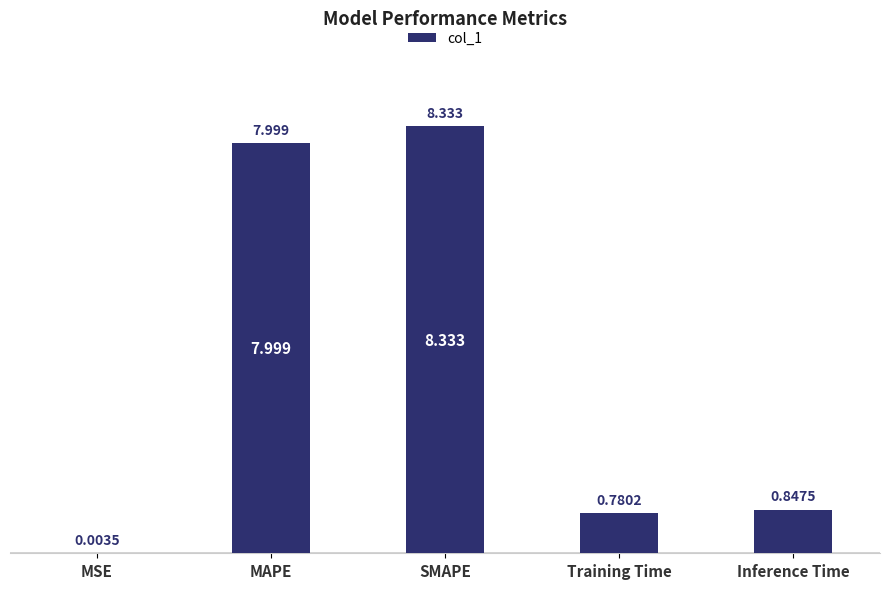

Are the bars horizontal?

No